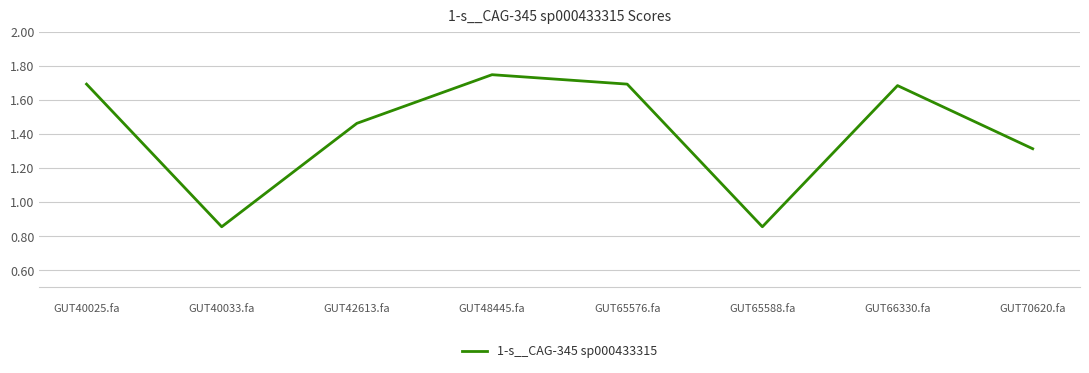

Which has a higher value, 
GUT65588.fa or 
GUT66330.fa?


GUT66330.fa